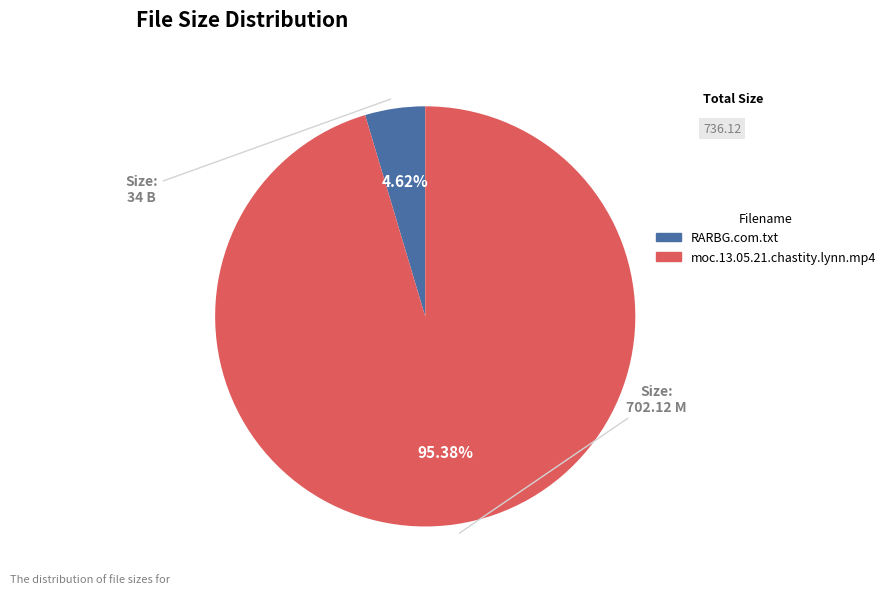

To the nearest percent, what is the difference between the RARBG.com.txt and moc.13.05.21.chastity.lynn.mp4 slice percentages?

91%